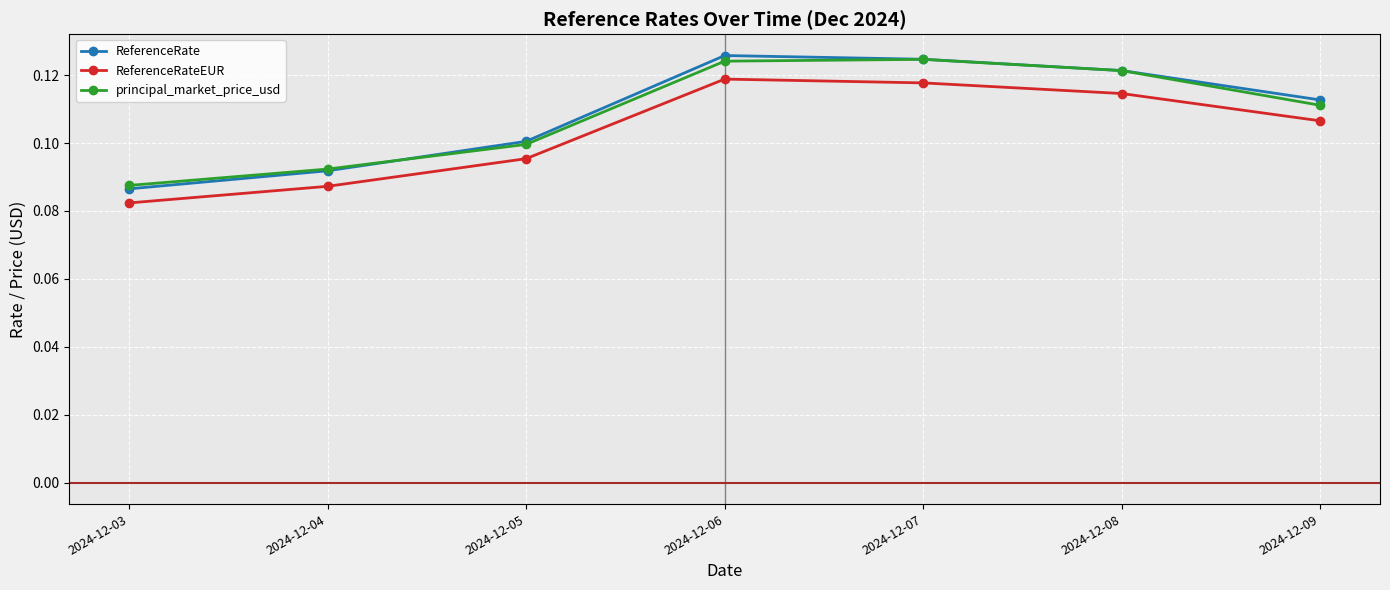

At which label is ReferenceRateEUR closest to 0?

2024-12-03